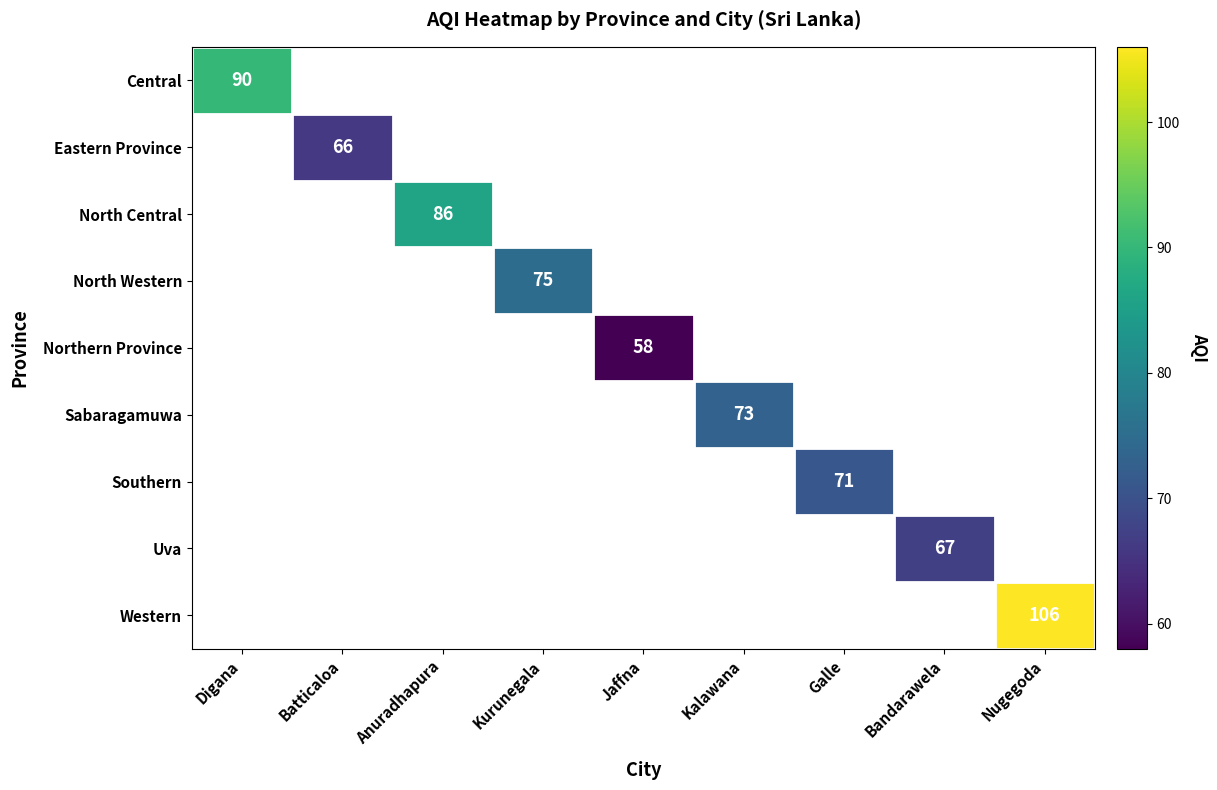

True or false: Uva has a value of 90 at Bandarawela.

False